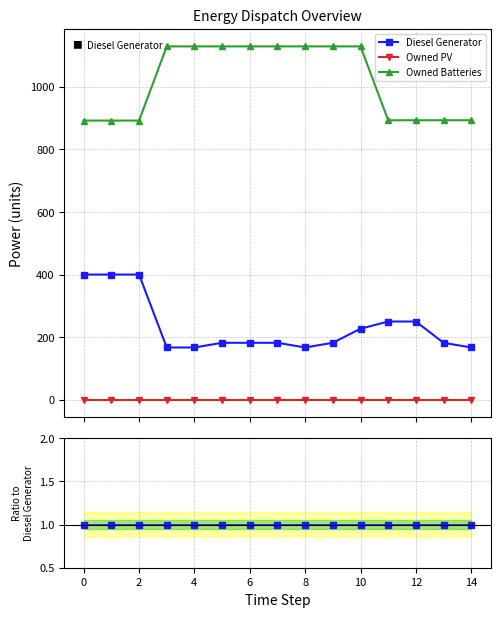

The Owned Batteries series shows 6.8 at 10. True or false?

False